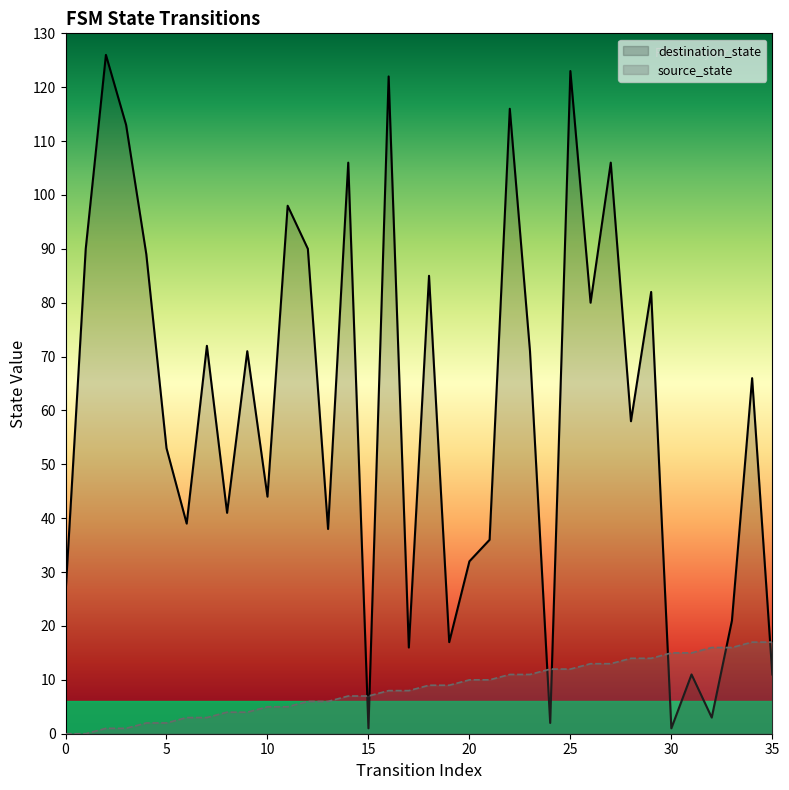

In destination_state, how many points are lower than both neighbors (excluding endpoints)?

12